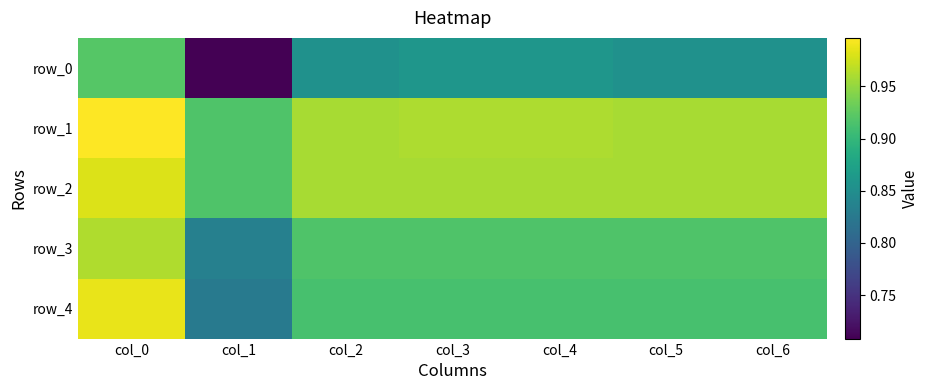

At col_5, list the series in order from largest to smallest.

row_1, row_2, row_3, row_4, row_0